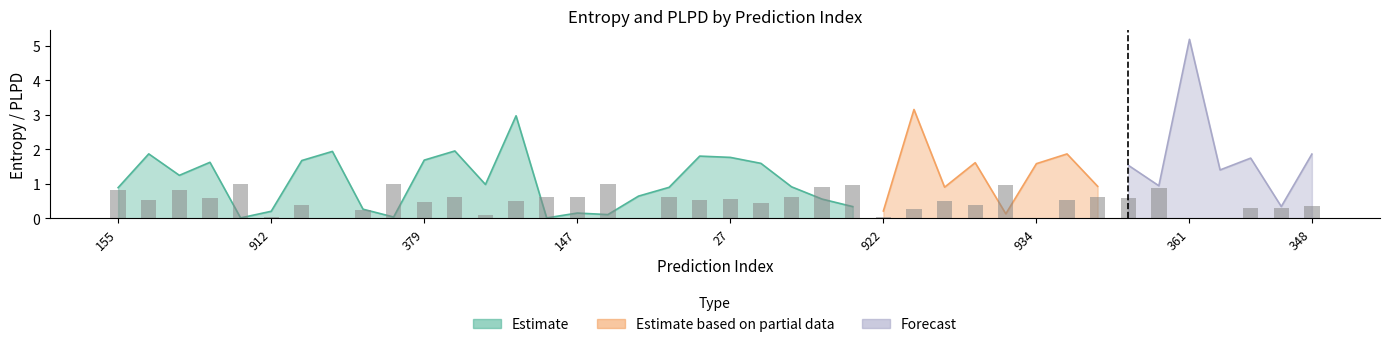

How many groups of bars are there?

40